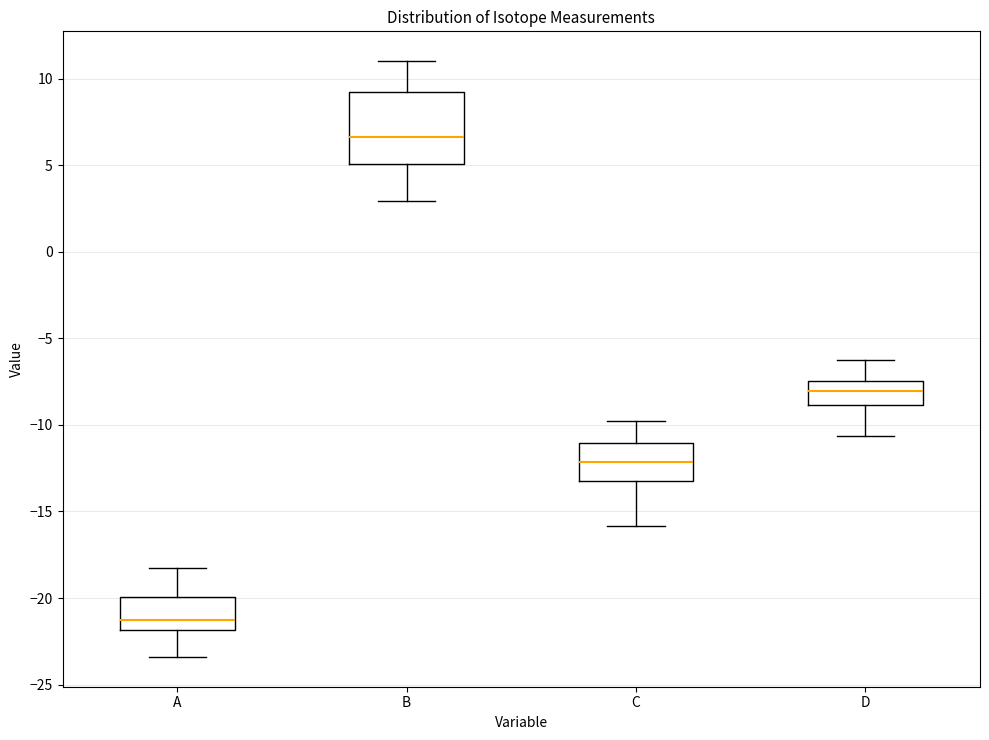

Comparing the boxes themselves (not the whiskers), which one is the tallest?

B